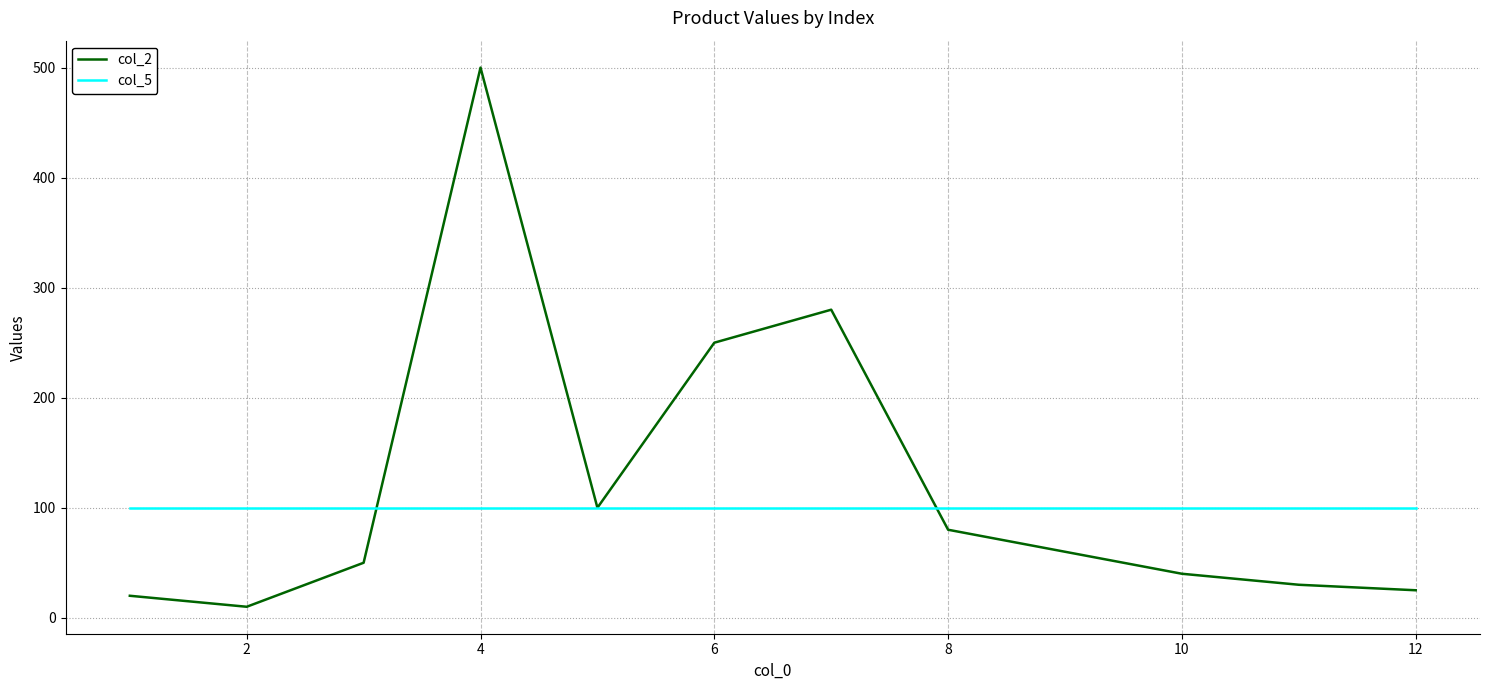

After their last crossing, which series has the higher values: col_2 or col_5?

col_5